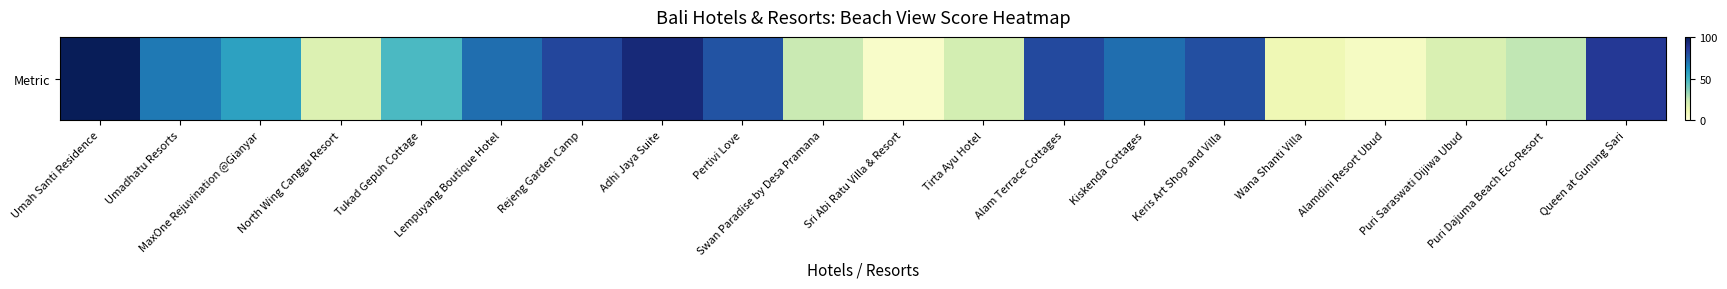

Which label corresponds to the largest value in the chart?

Umah Santi Residence